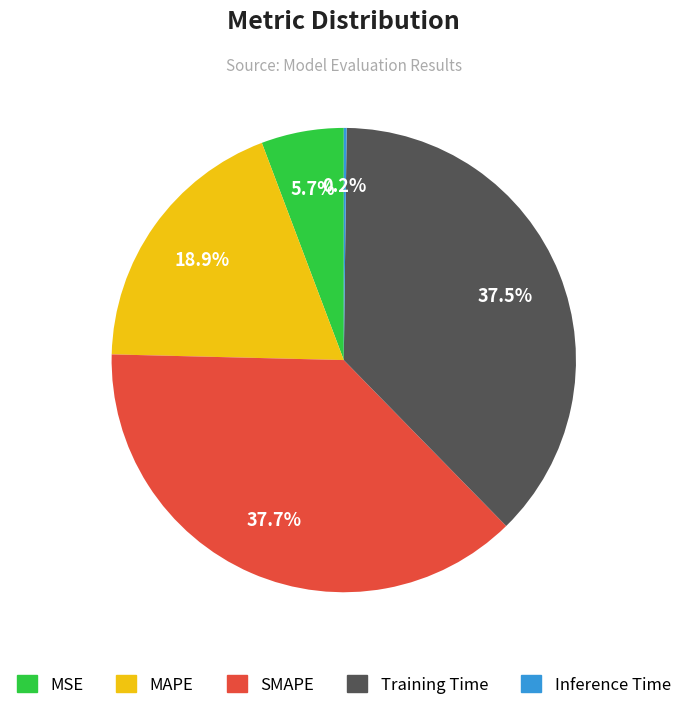

Between SMAPE and MAPE, which is larger?

SMAPE